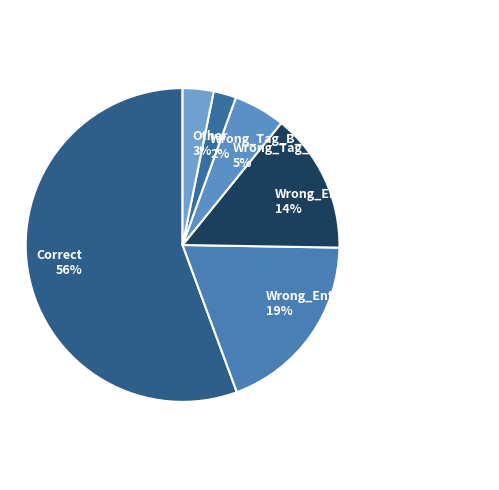

True or false: Wrong_Tag_B_as_I accounts for 13% of the total.

False